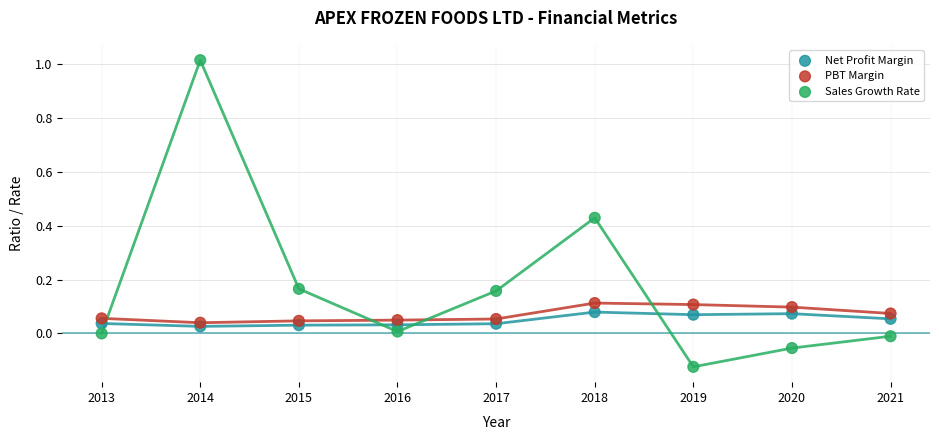

What are all the series names shown in the legend?

Net Profit Margin, PBT Margin, Sales Growth Rate